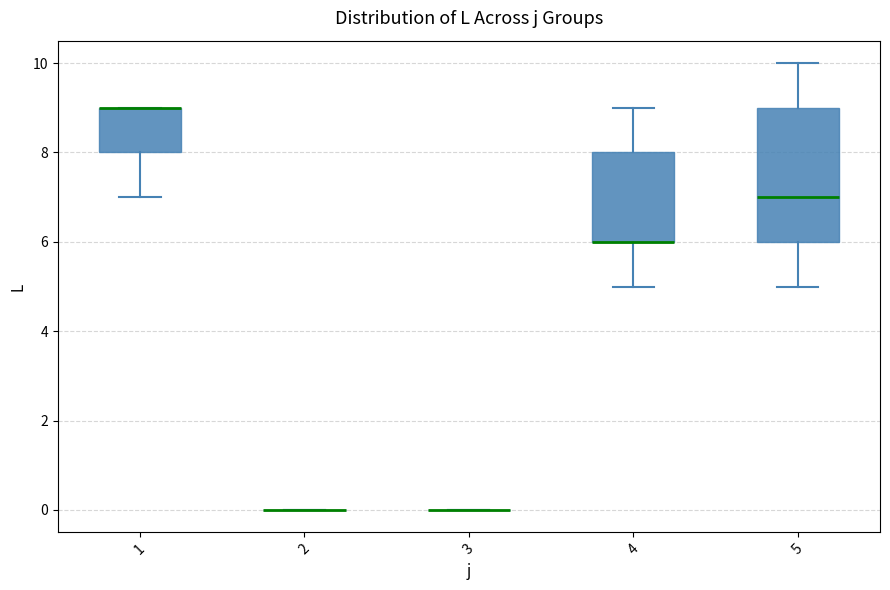

Reading left to right, transcribe this box plot: for each box, give where its median line is, the range the box spans, and where its two whiskers end, as read against the y-axis. The values are not printed on the chart, so give them approximately, as read against the axis.

1: median 9 (drawn on the box's upper edge), box 8 to 9, whiskers 7 to 9
2: box collapsed to a line at 0, whiskers 0 to 0
3: box collapsed to a line at 0, whiskers 0 to 0
4: median 6 (drawn on the box's lower edge), box 6 to 8, whiskers 5 to 9
5: median 7, box 6 to 9, whiskers 5 to 10